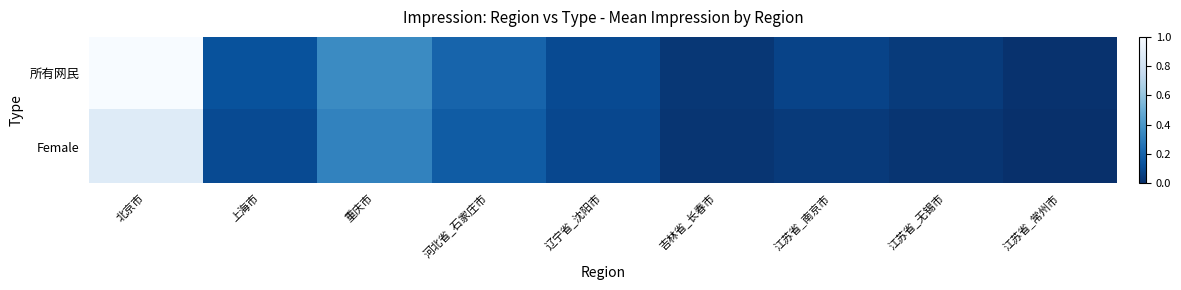

Which label corresponds to the largest value in the chart?

北京市